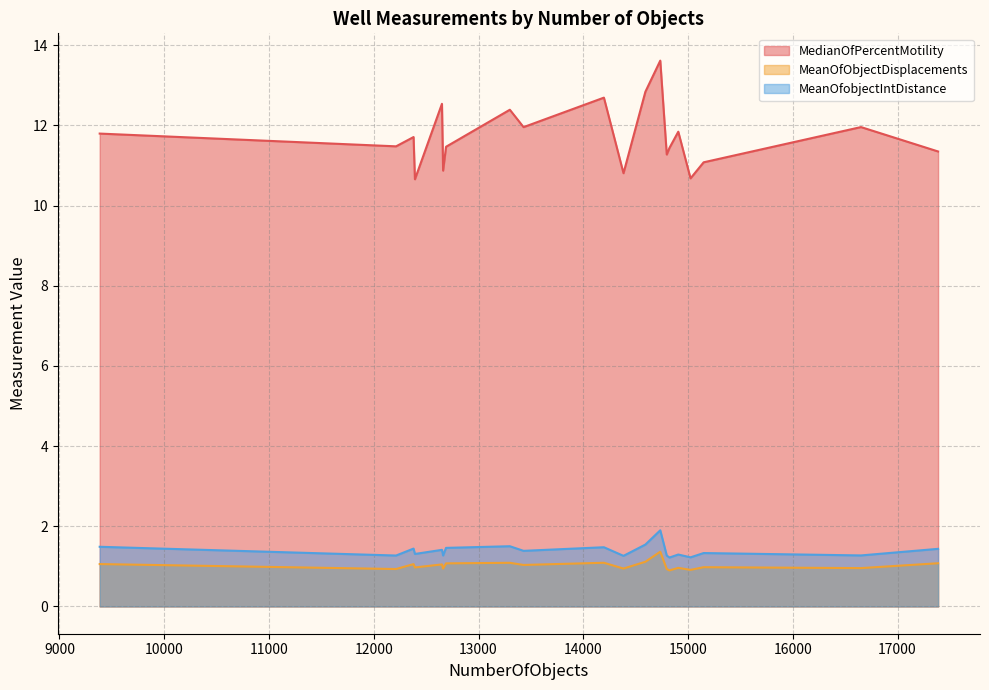

Which series has the largest total across all categories?

MedianOfPercentMotility